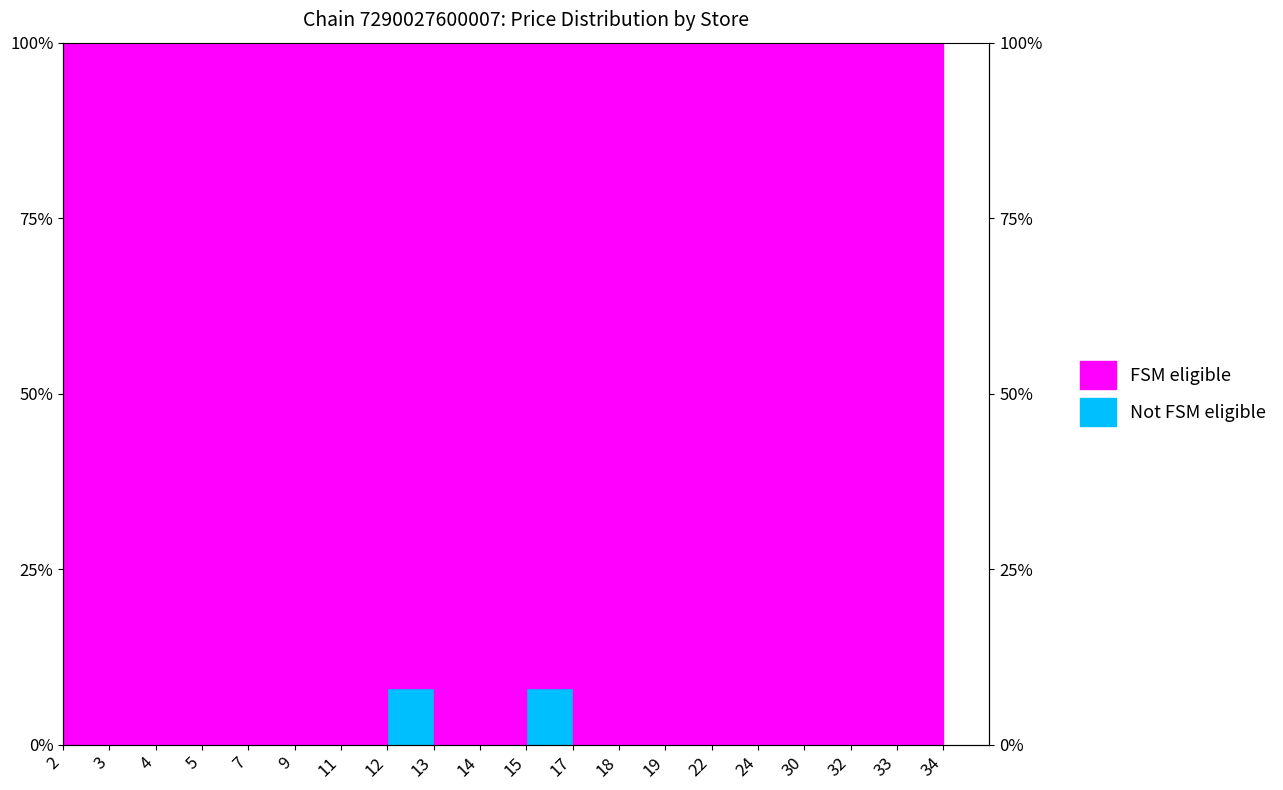

Between 2 and 18, which is larger?

2